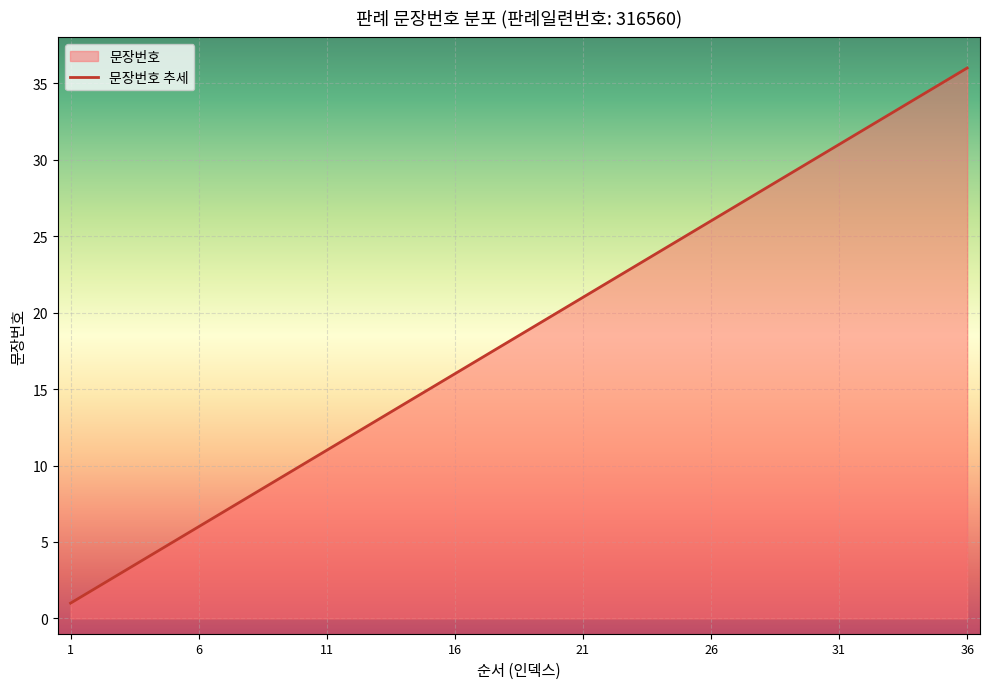

How many lines are shown in the chart?

1